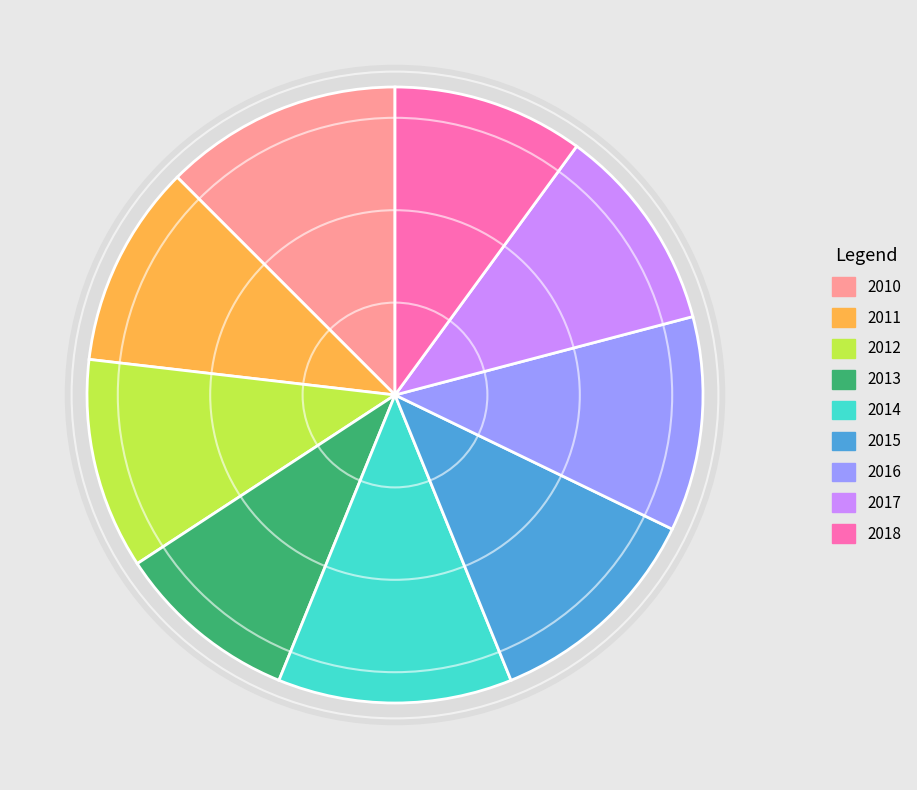

Between 2013 and 2018, which is larger?

2018